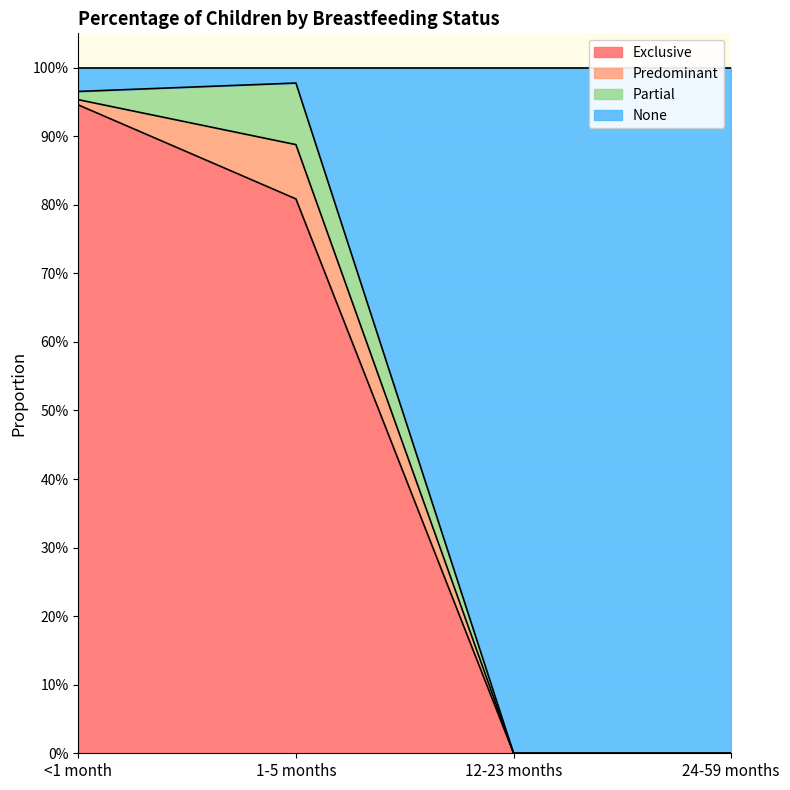

Read the Exclusive value at <1 month.

0.9